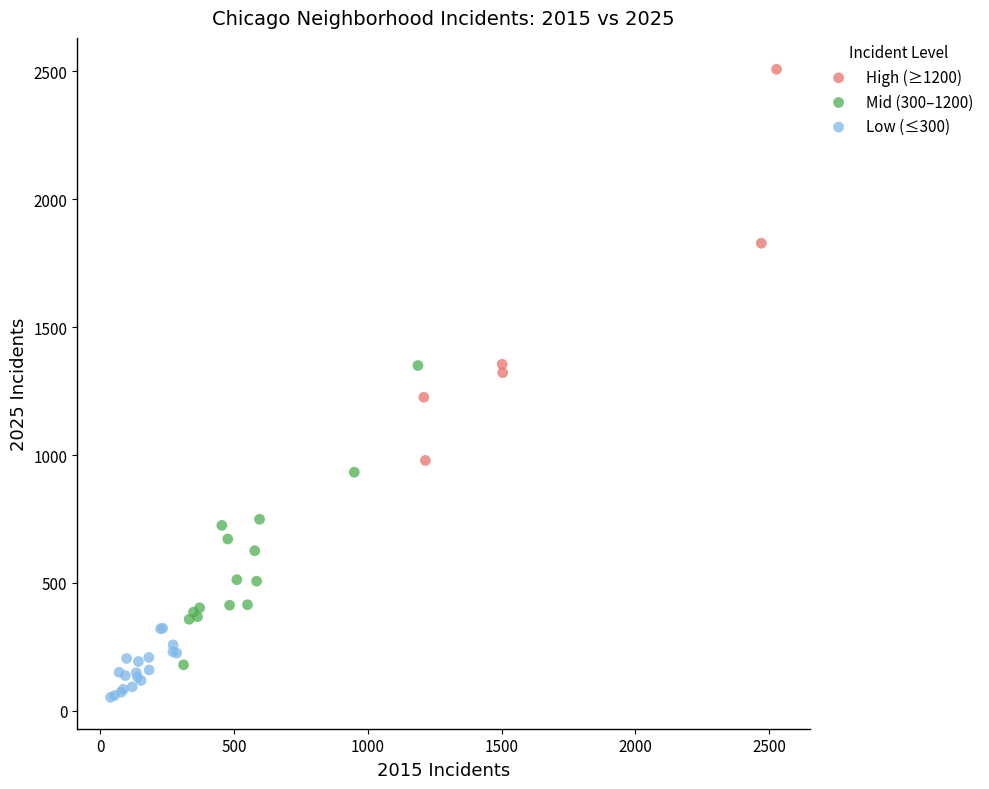

Which series has the largest Y range (max minus min)?

High (≥1200)